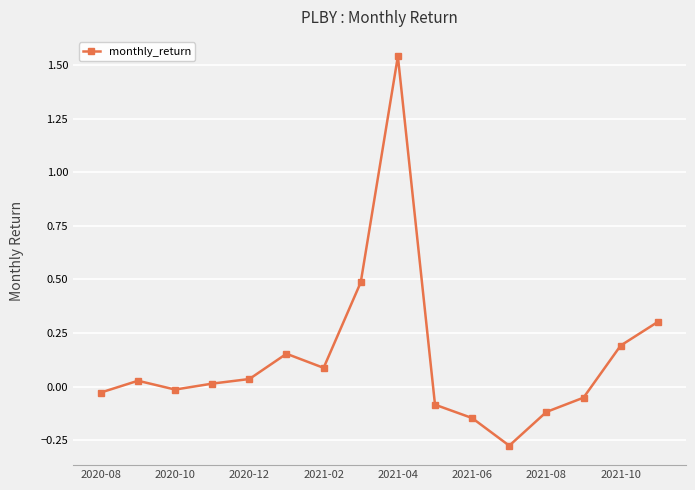

Does the chart have visible grid lines?

Yes